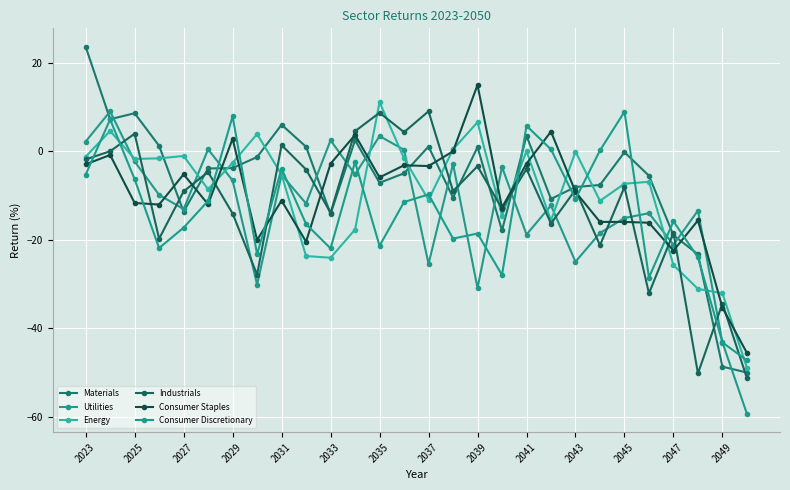

What is the maximum value shown in the chart?

23.7